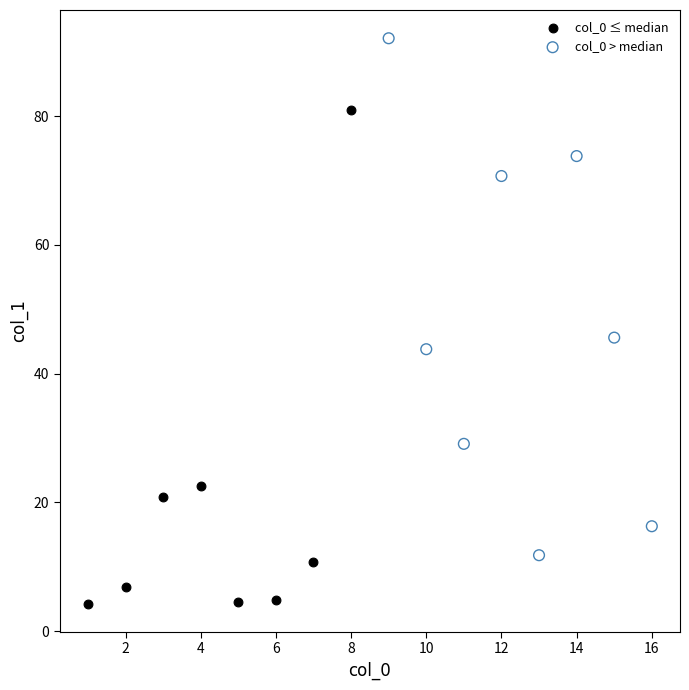

Which series reaches the maximum Y coordinate?

col_0 > median